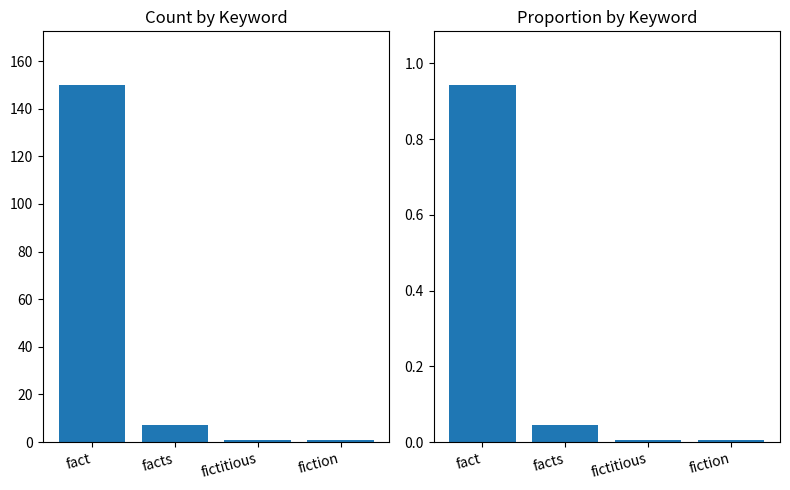

Rank the series by their maximum value, from highest to lowest.

Count, Proportion